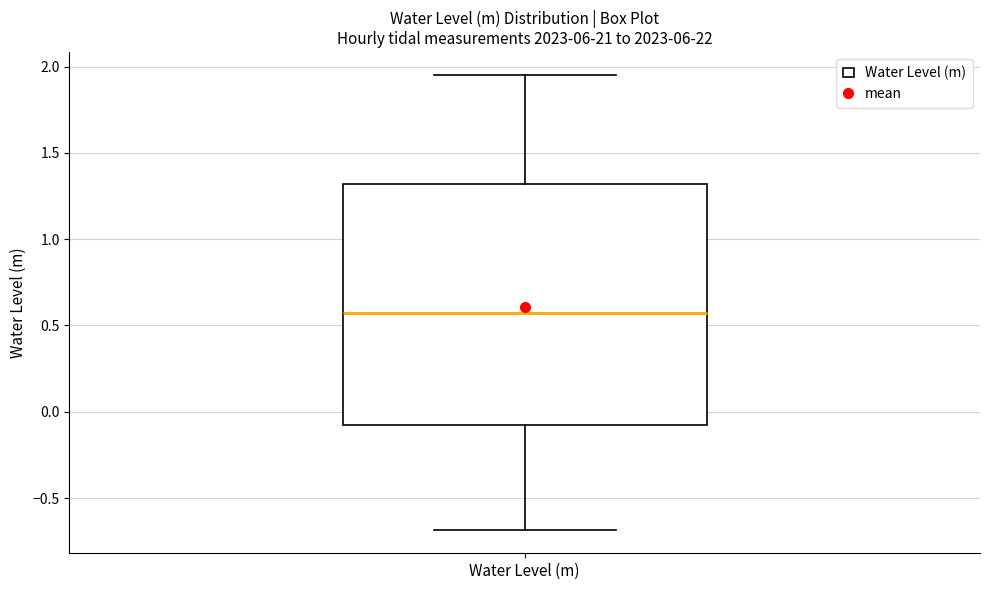

Transcribe this box plot: give where the median line is, the range the box spans, and where the two whiskers end, as read against the y-axis. The values are not printed on the chart, so give them approximately, as read against the axis.

median 0.55, box -0.10 to 1.30, whiskers -0.70 to 1.95